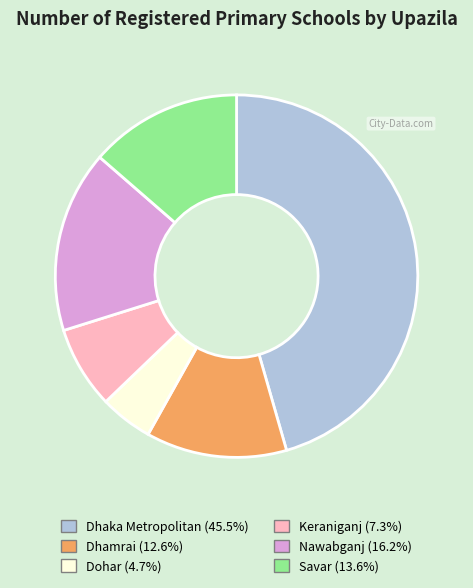

Between Nawabganj and Savar, which is larger?

Nawabganj